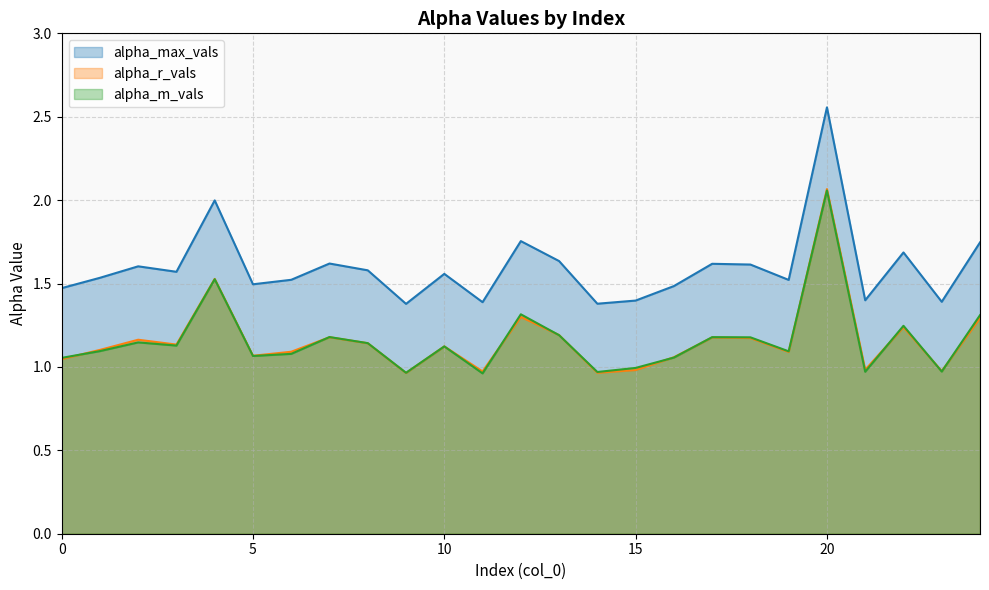

Which has a higher value, 19 or 13?

13